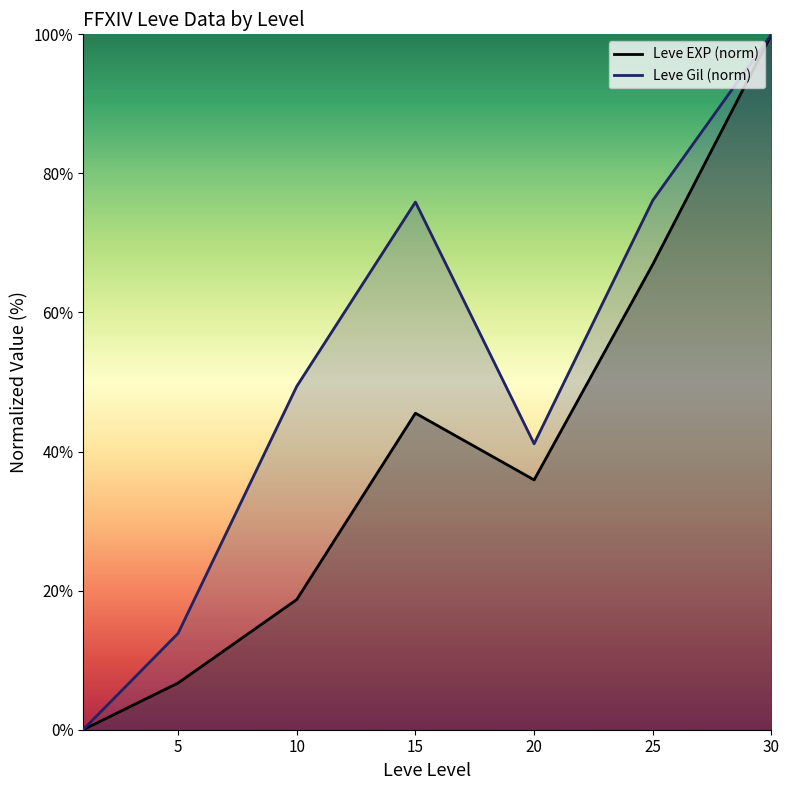

At how many categories does at least one series exceed 79?

1